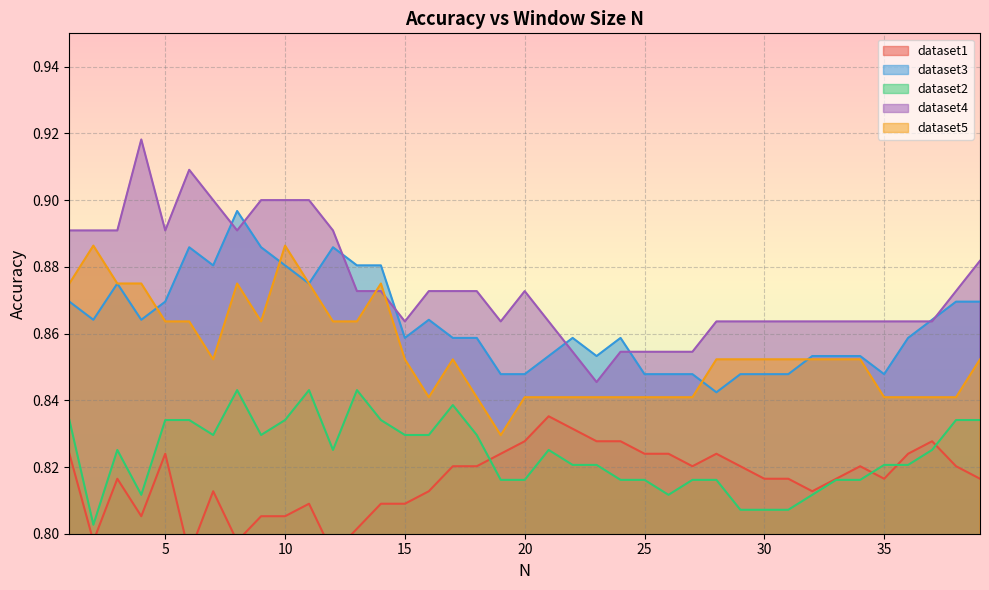

True or false: dataset3 and dataset2 cross at least once.

False